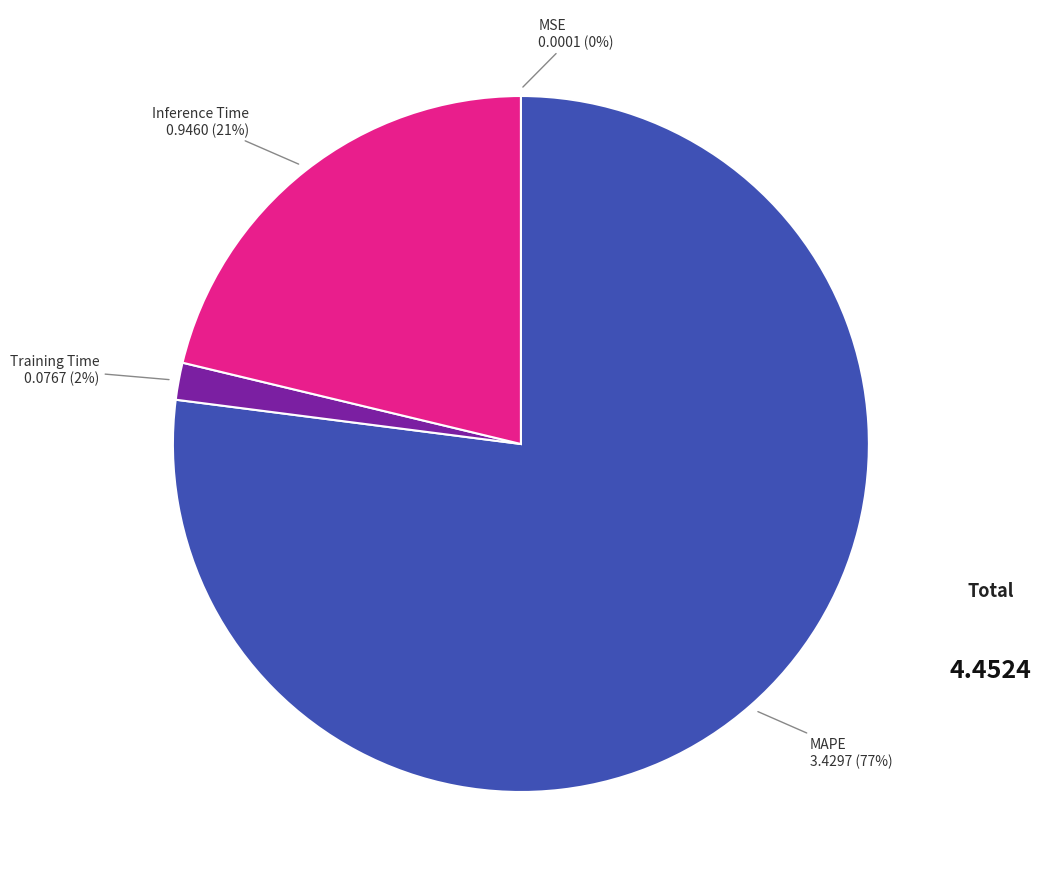

To the nearest percent, what is the average slice percentage?

25%